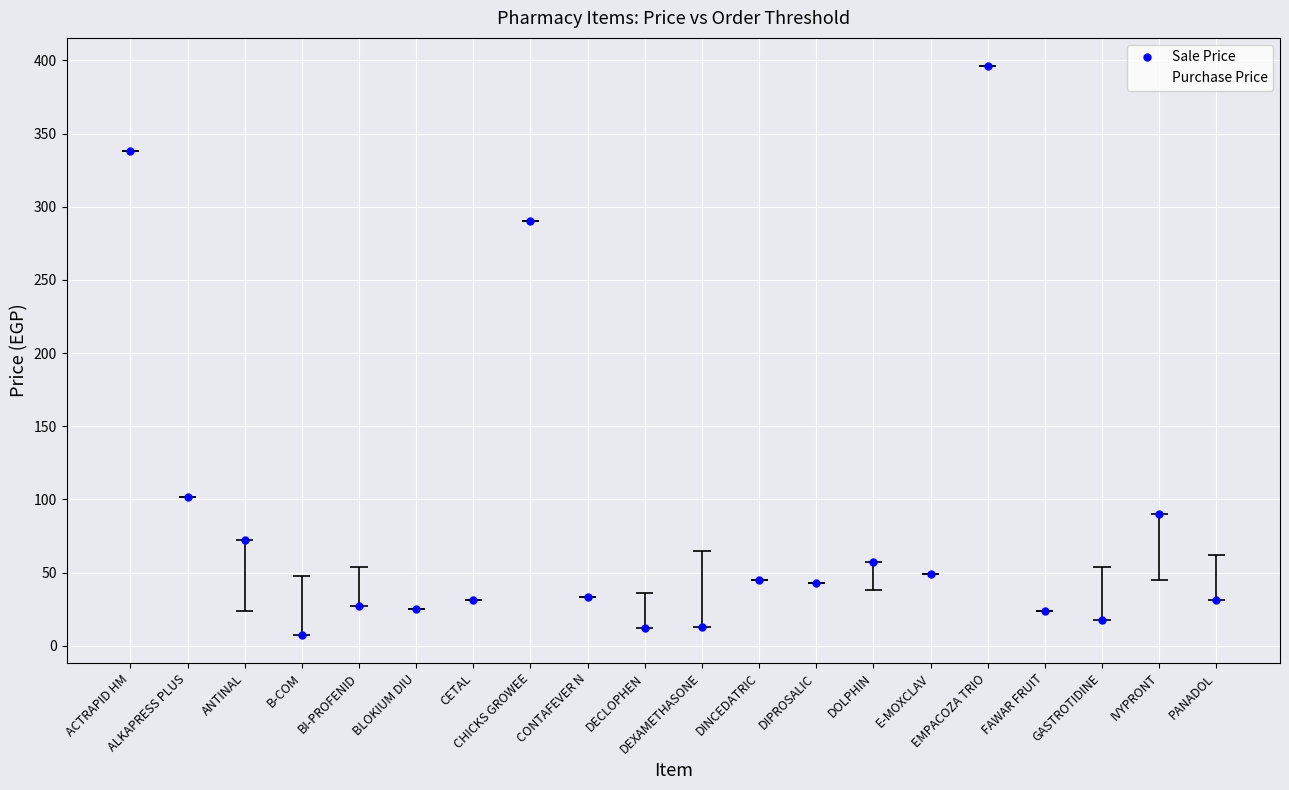

Reading right to left, list all the values displayed in this chart.

Sale Price: 31.0	90.0	17.8	24.0	396.0	49.0	57.0	43.0	45.0	13.0	11.9	33.0	290.0	31.0	25.0	27.0	7.7	72.0	102.0	338.0
Purchase Price: 62.0	45.0	54.0	24.0	396.0	49.0	38.0	43.0	45.0	65.0	36.0	33.0	290.0	31.0	25.0	54.0	48.0	24.0	102.0	338.0